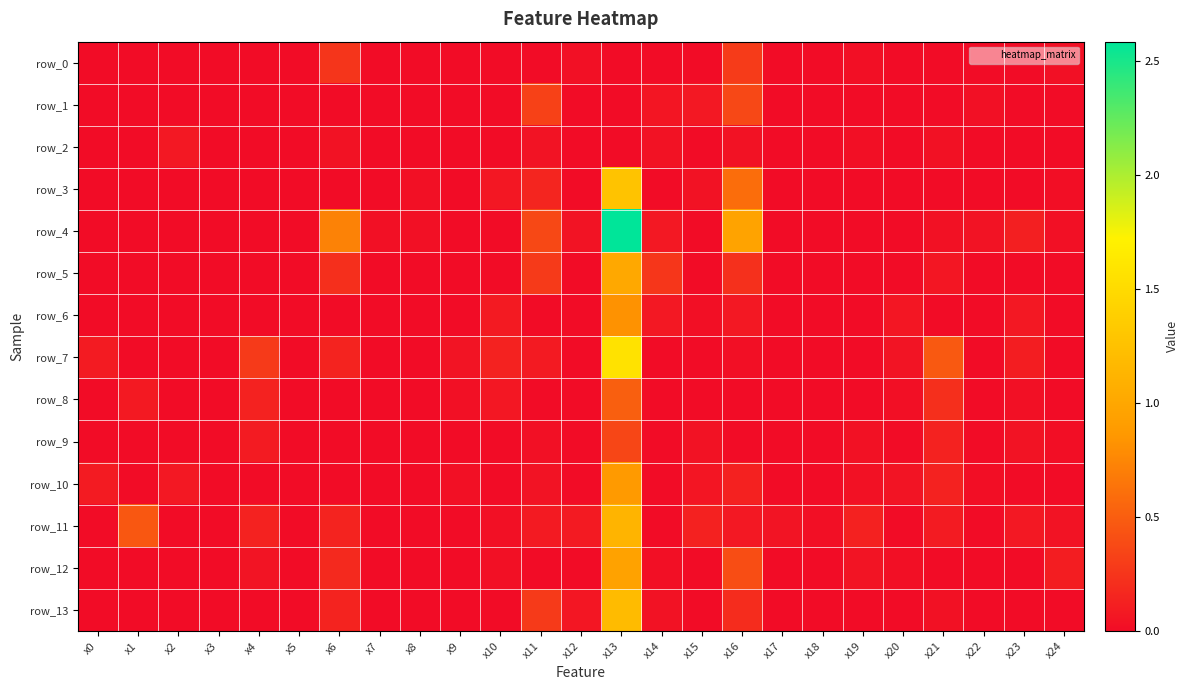

List the labels in order of row_13 value, smallest first.

x0, x1, x2, x3, x4, x5, x7, x8, x9, x10, x15, x17, x18, x19, x20, x22, x23, x24, x21, x14, x12, x6, x16, x11, x13